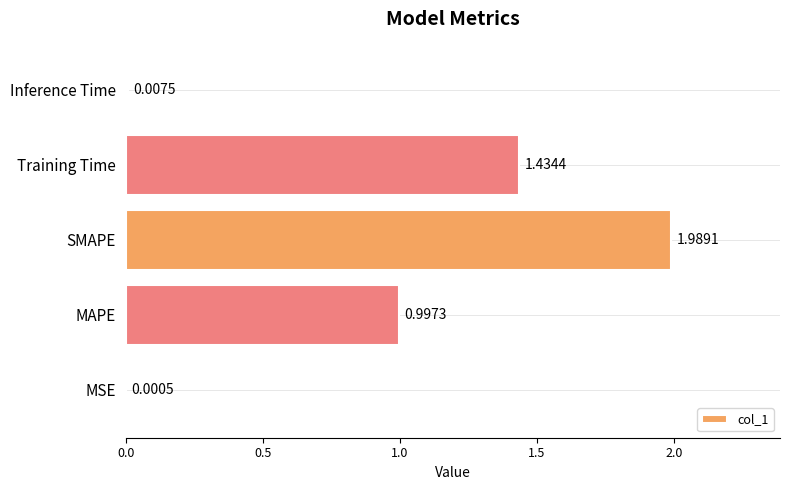

Which has a higher value, MSE or Inference Time?

Inference Time